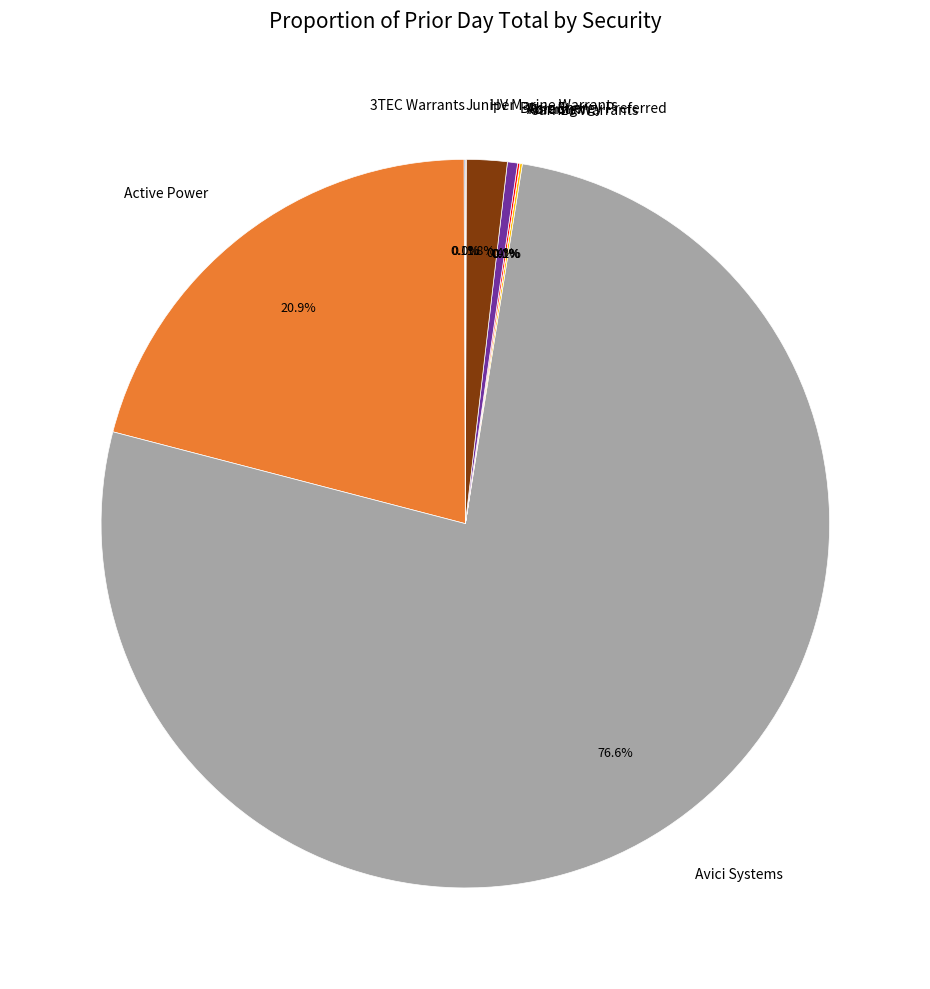

To the nearest percent, what is the difference between the largest and smallest slice percentages?

77%